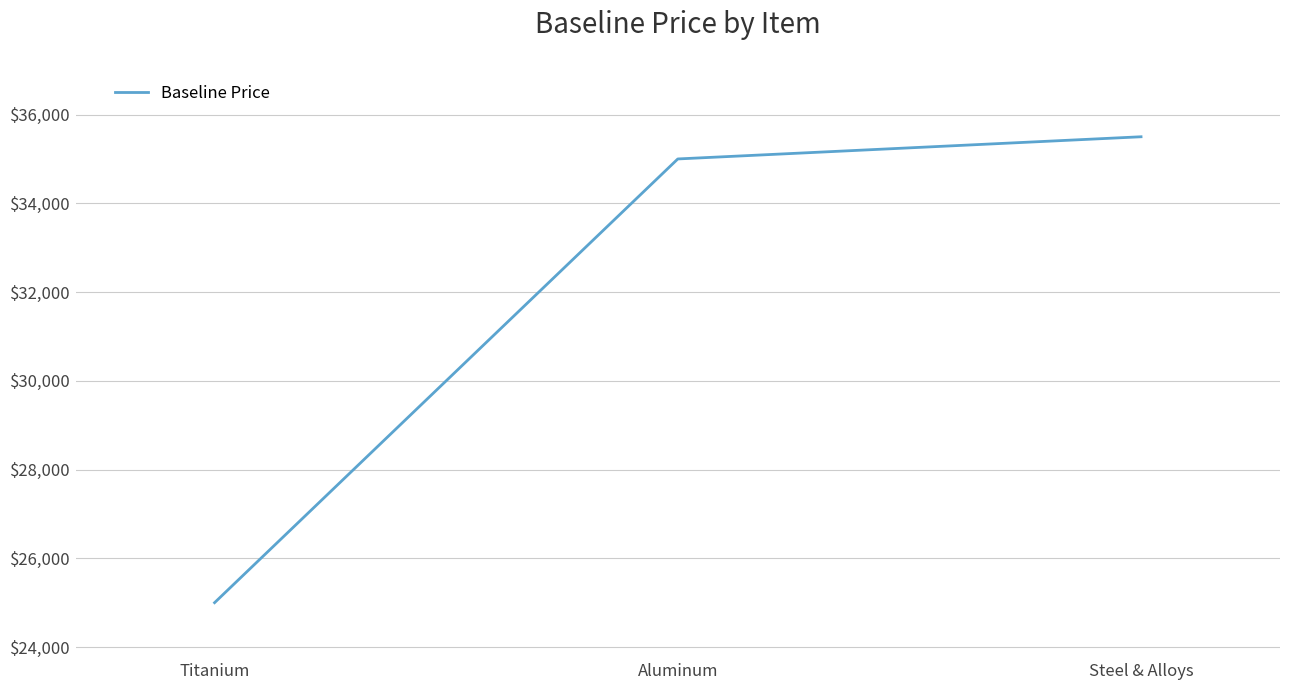

What is the difference between the maximum and minimum values?

10500.1